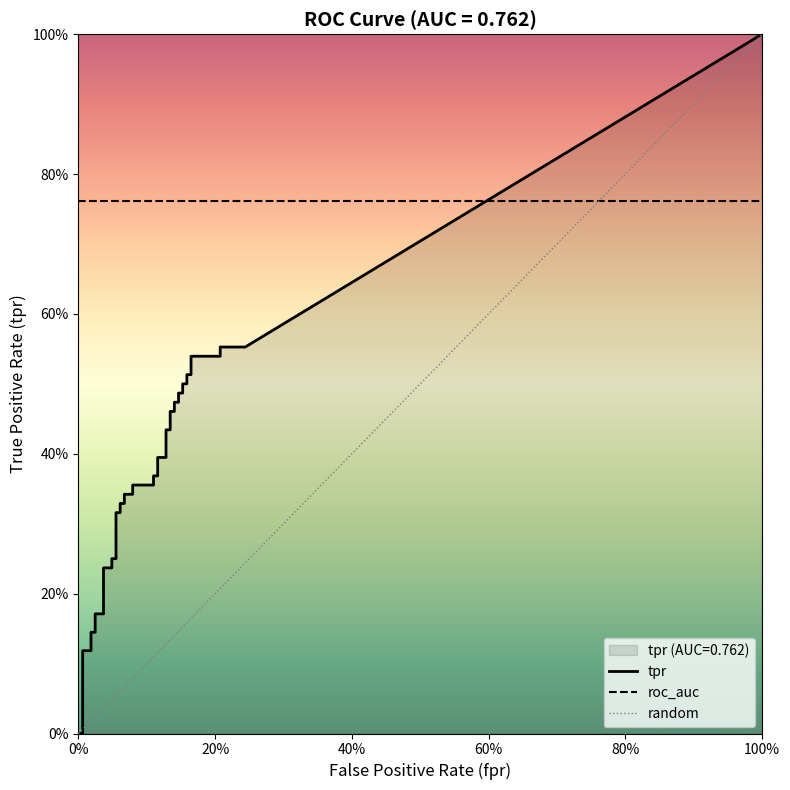

Rank the series by their average value, from lowest to highest.

fpr, tpr